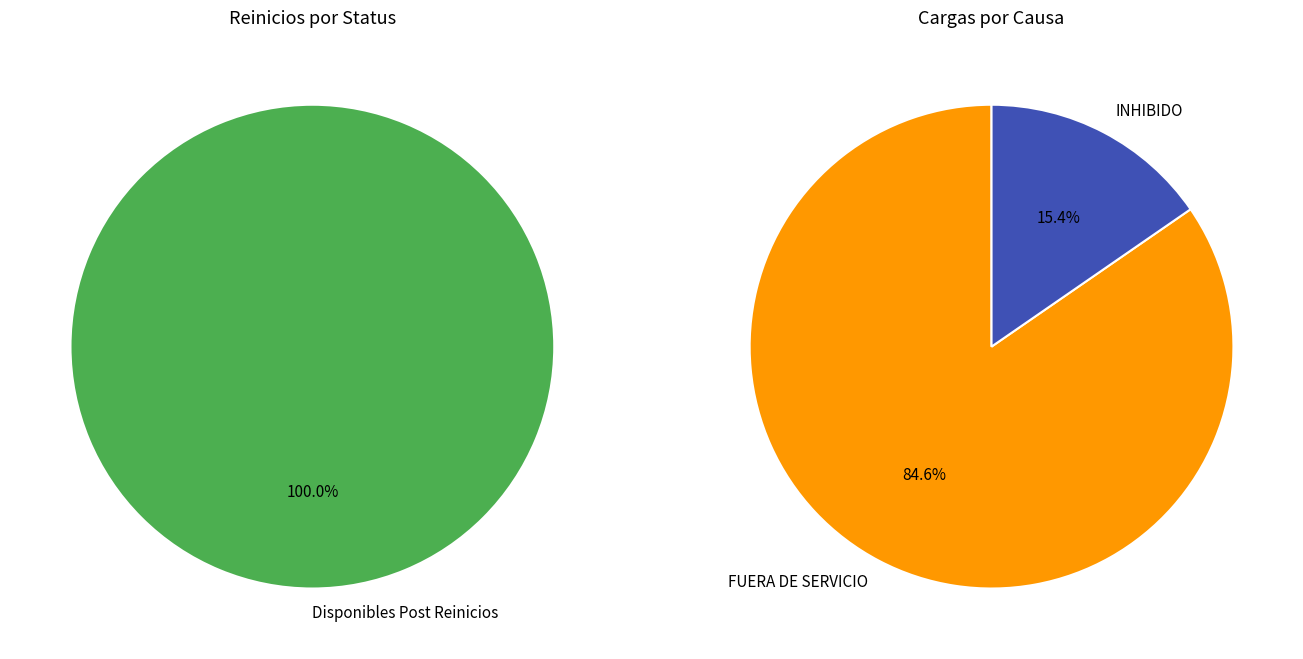

Combined, do Cargas and Reinicios account for over 50%?

Yes